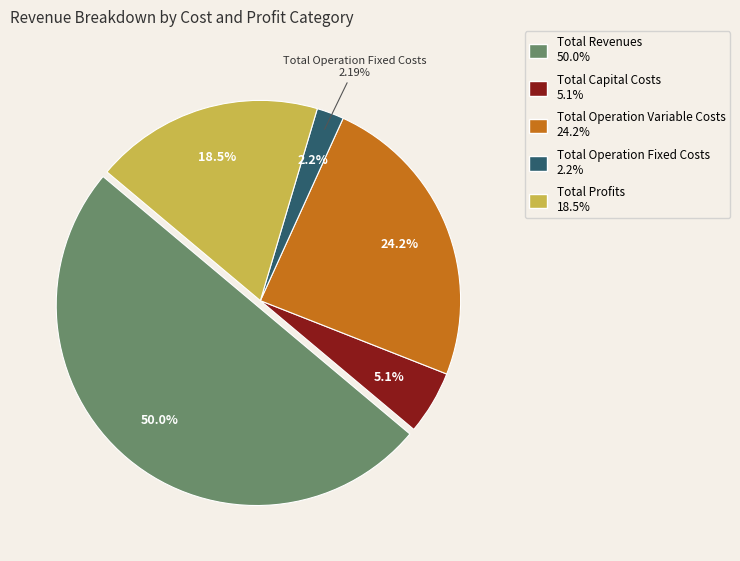

What percentage is the Total Operation Variable Costs slice, to the nearest percent?

24%